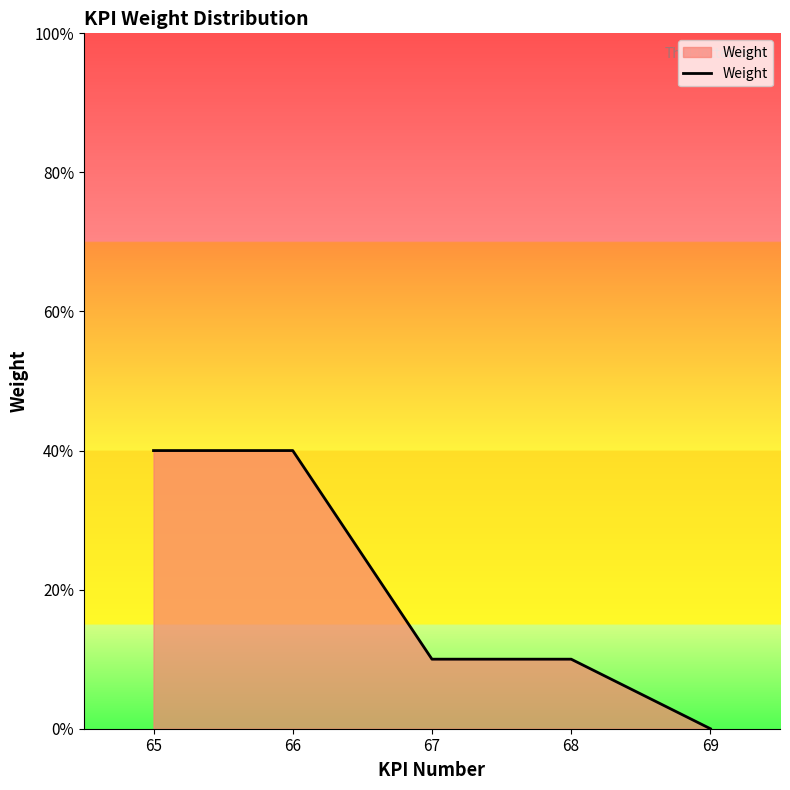

Which has a higher value, 66 or 67?

66